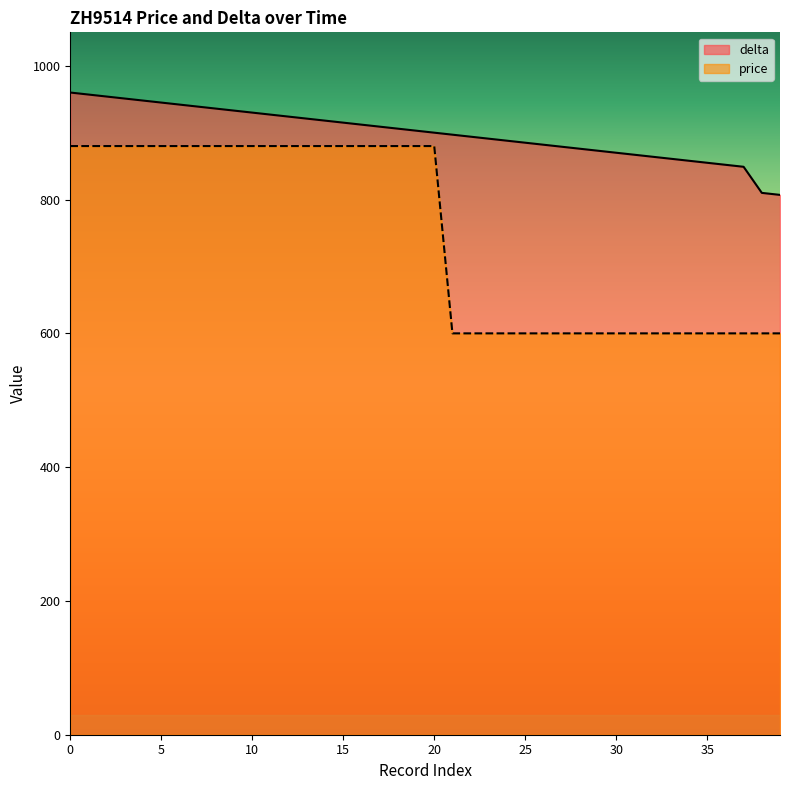

Which series has the widest spread of values?

price